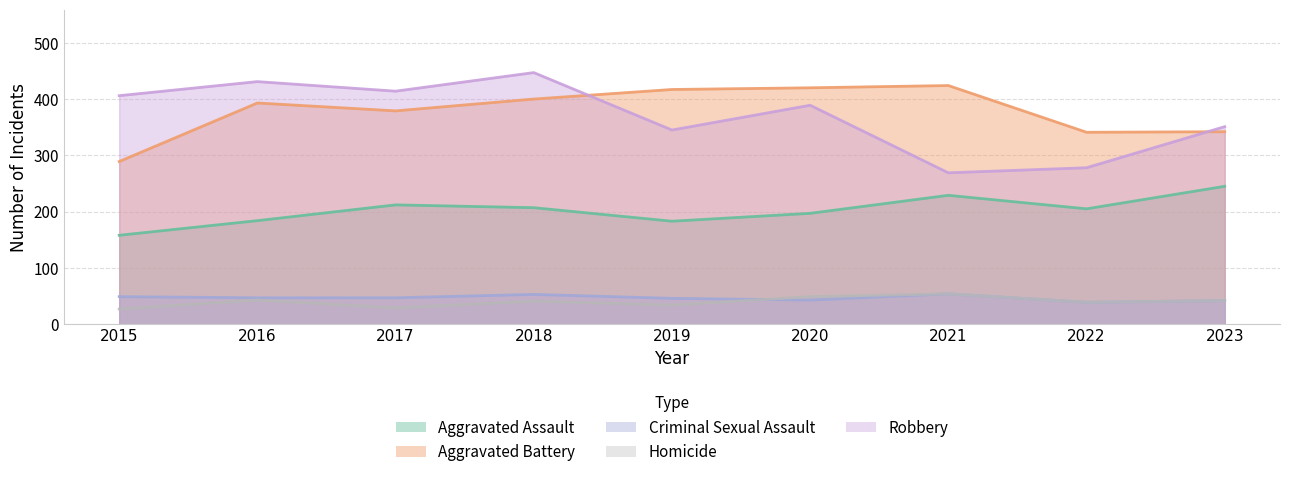

What is the difference between the maximum and minimum values in the Aggravated Assault series?

87